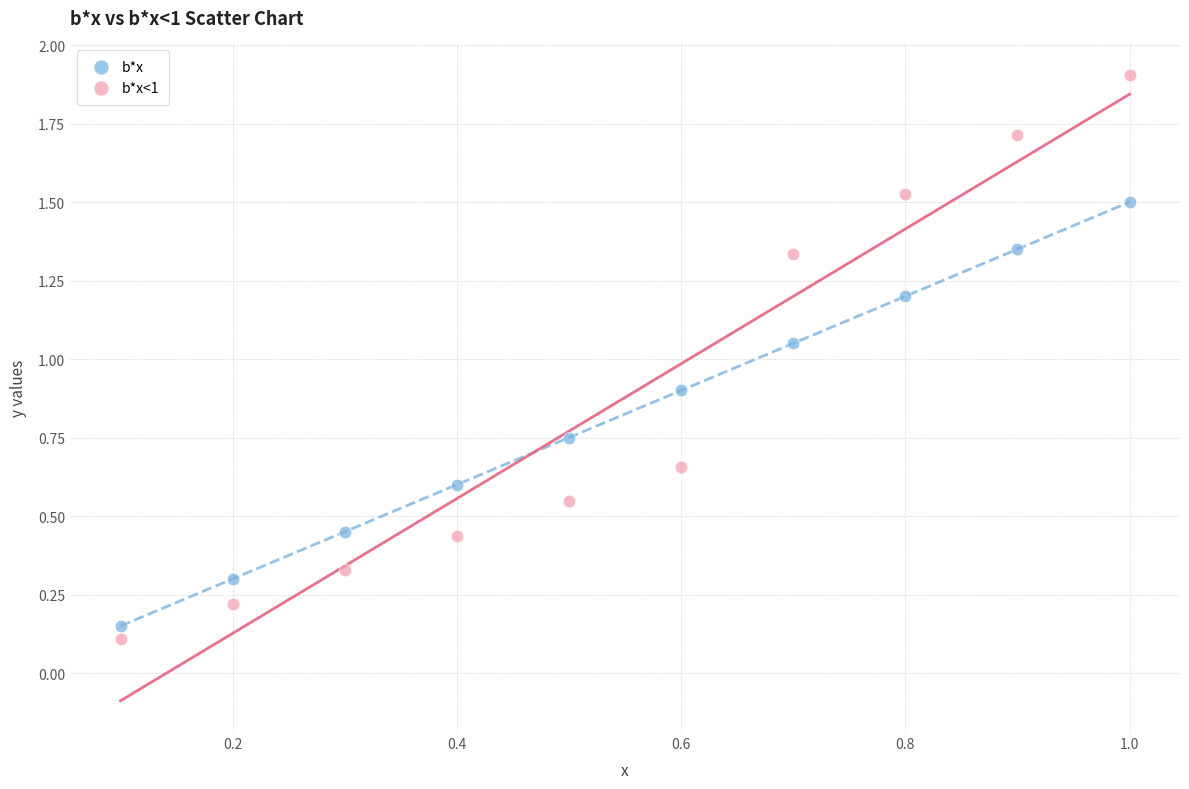

What are all the series names shown in the legend?

b*x, b*x<1